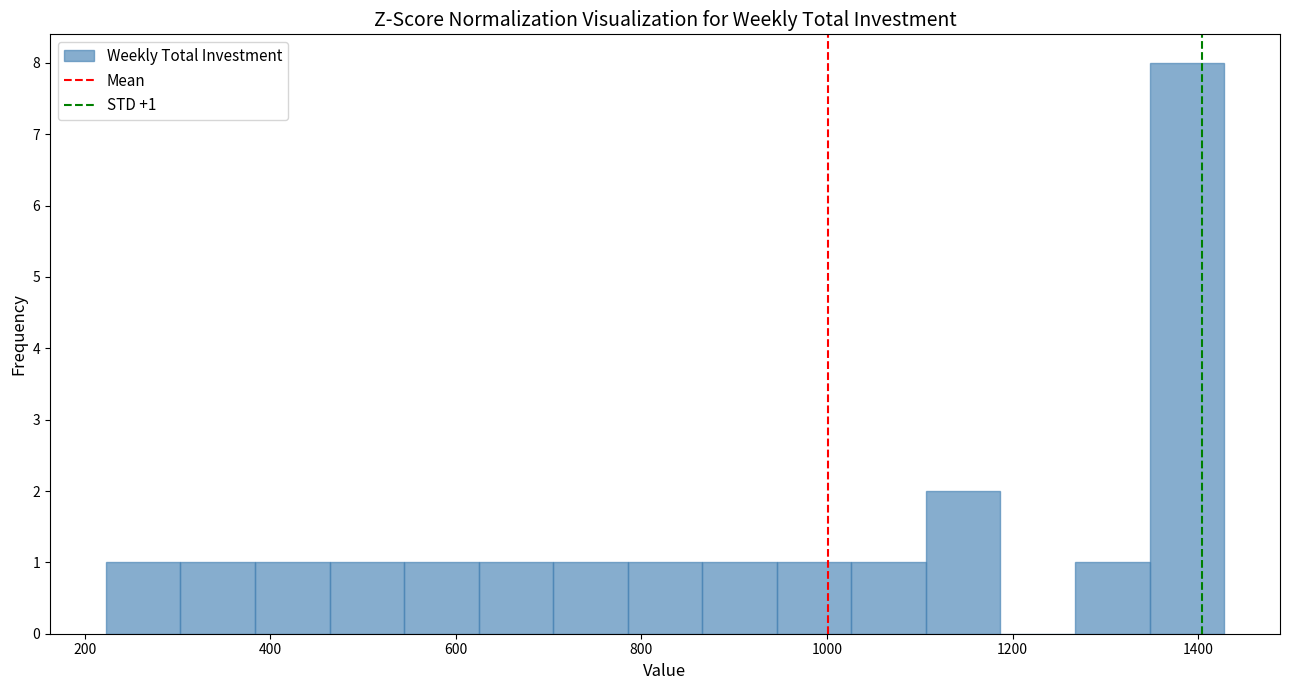

Over which range of the x-axis is the bar tallest?

1340 to 1420